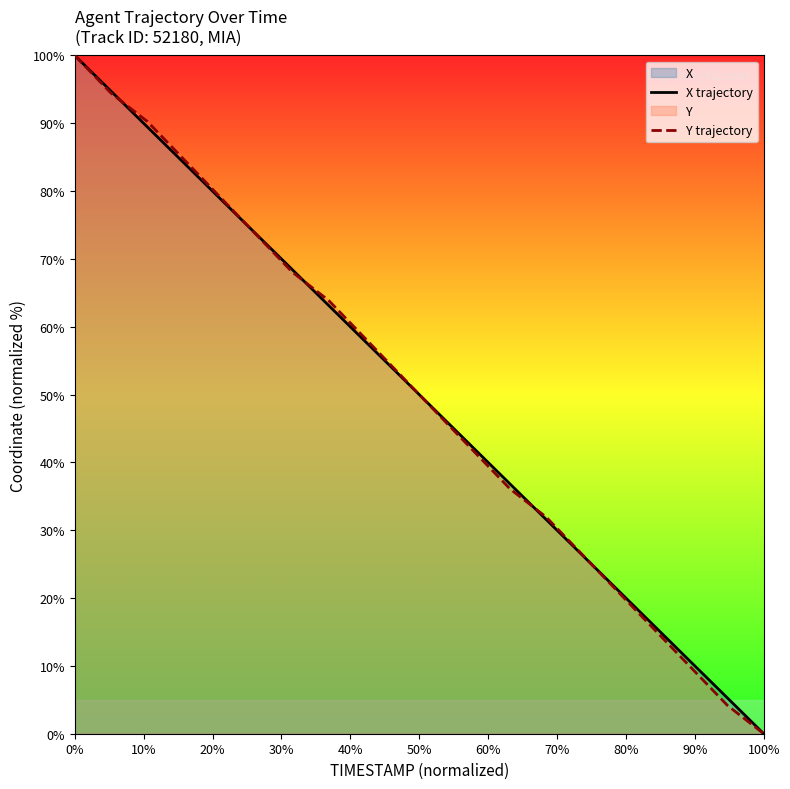

Rank the series by their maximum value, from highest to lowest.

X trajectory, Y trajectory